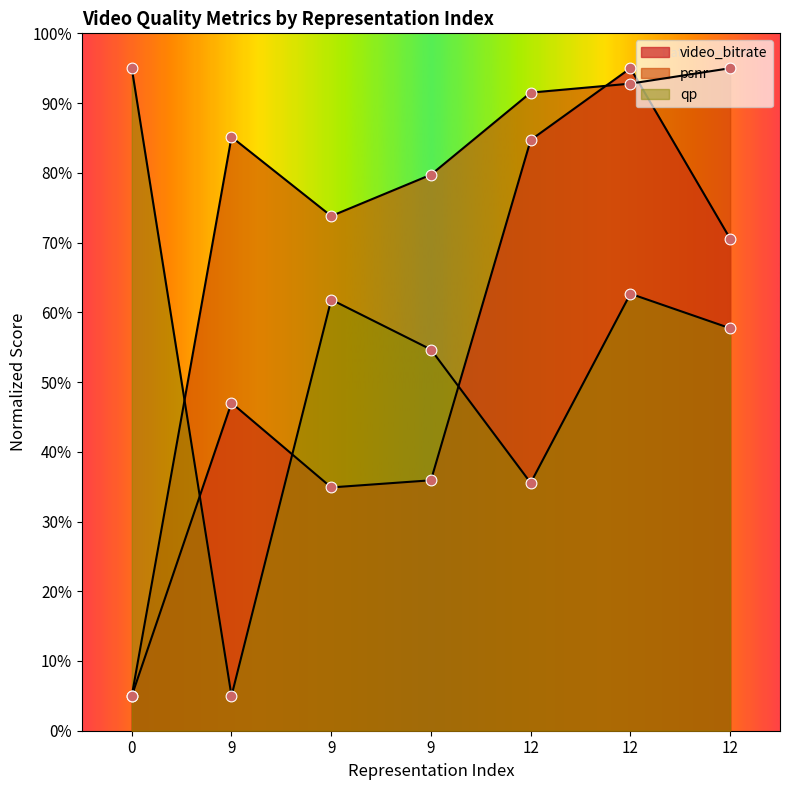

Which series reaches the minimum Y coordinate?

video_bitrate